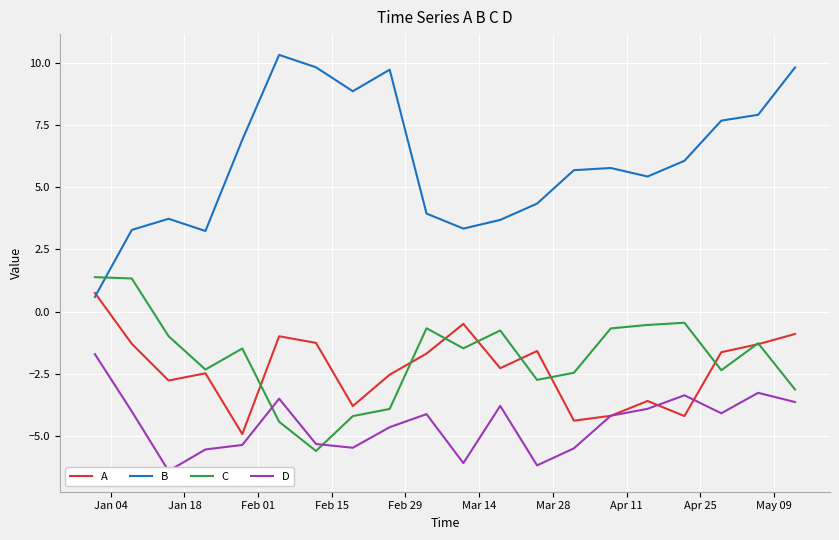

True or false: A and C intersect in this chart.

True